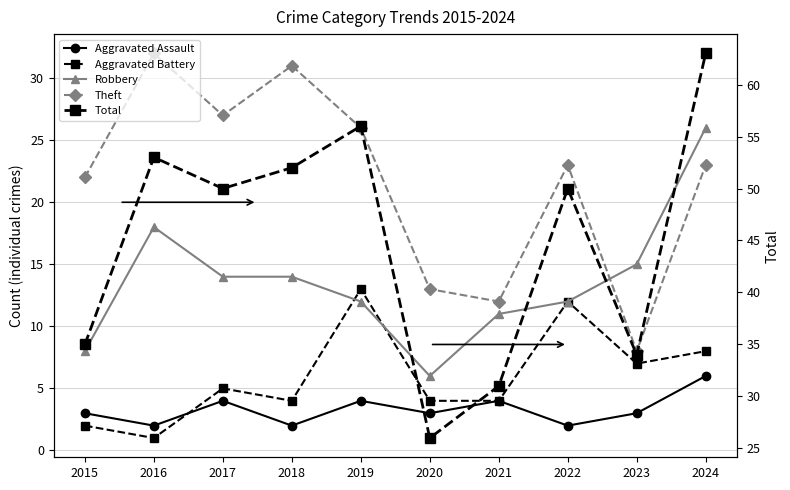

What is the difference between the maximum and minimum values in the Aggravated Assault series?

4